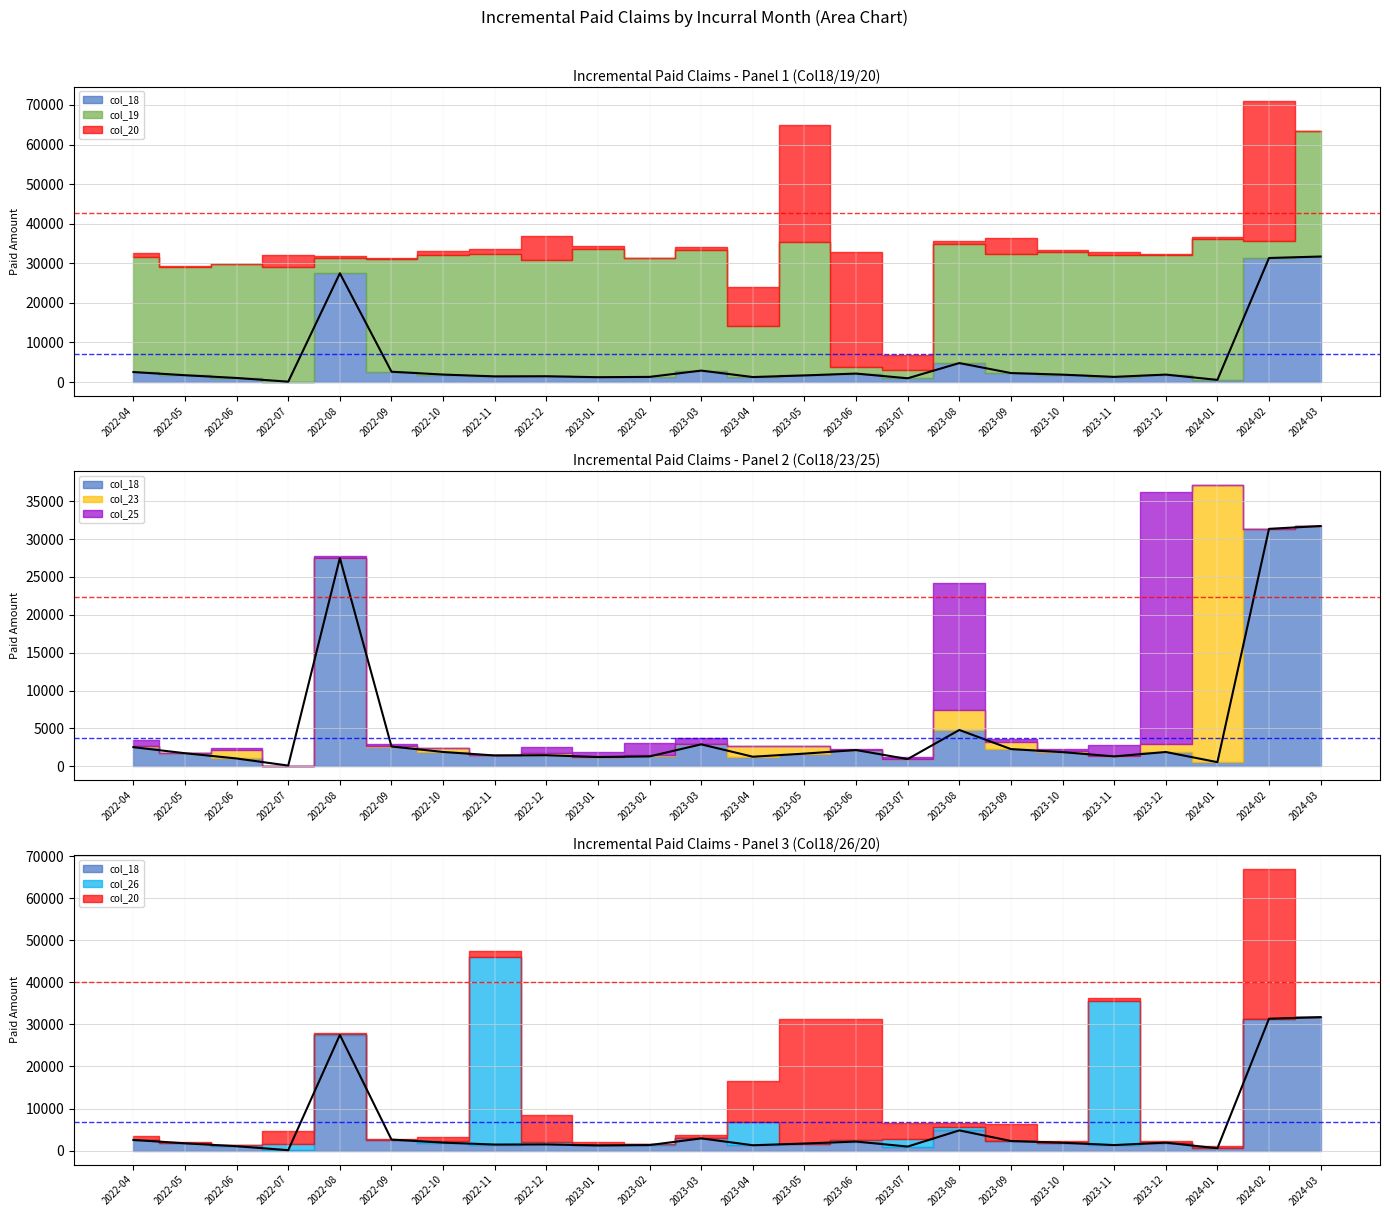

Which series has the largest total across all categories?

col_19